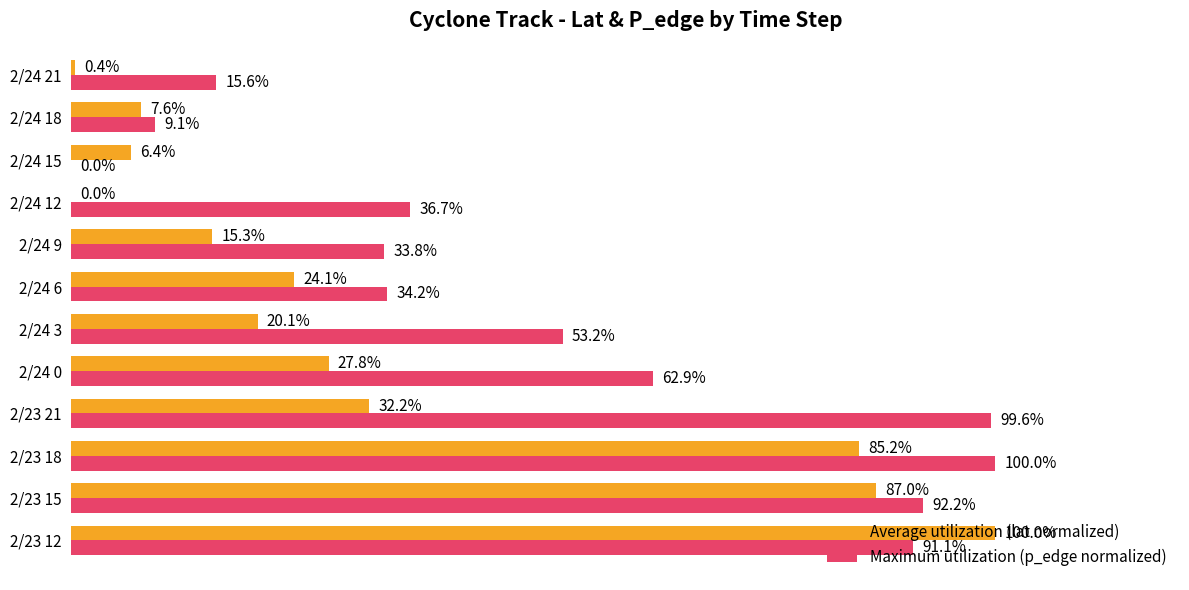

At which label is Maximum utilization (p_edge normalized) closest to 50?

2/24 3